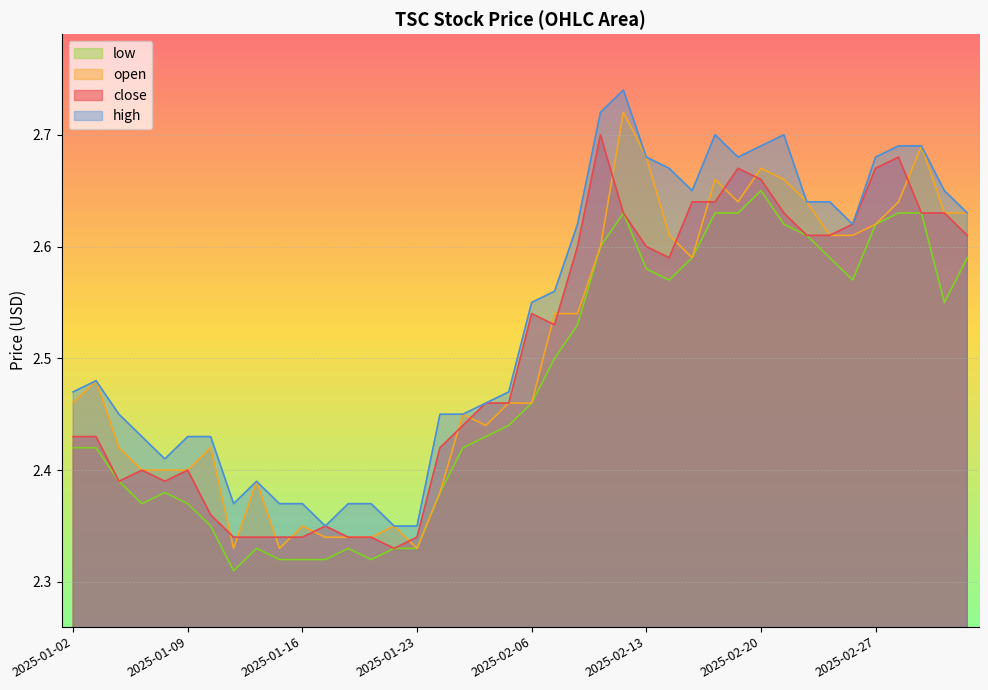

What is the difference between the maximum and minimum values in the open series?

0.4